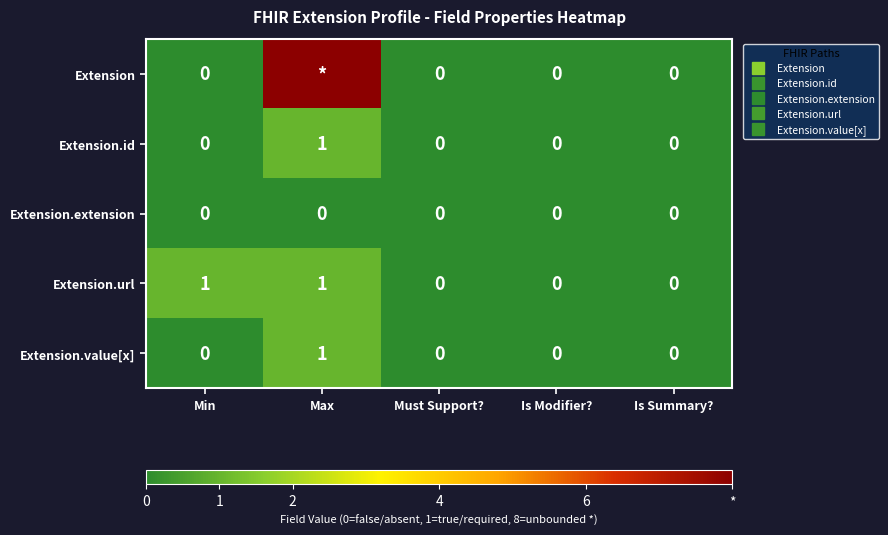

Is it true that Extension.id equals 0 at Must Support??

True